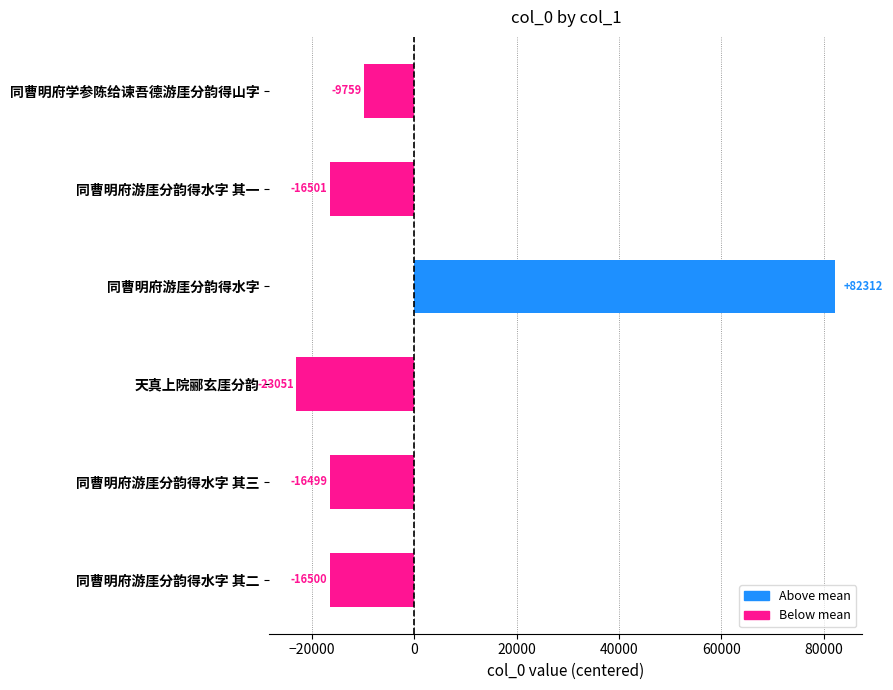

How many bars are there in total?

6